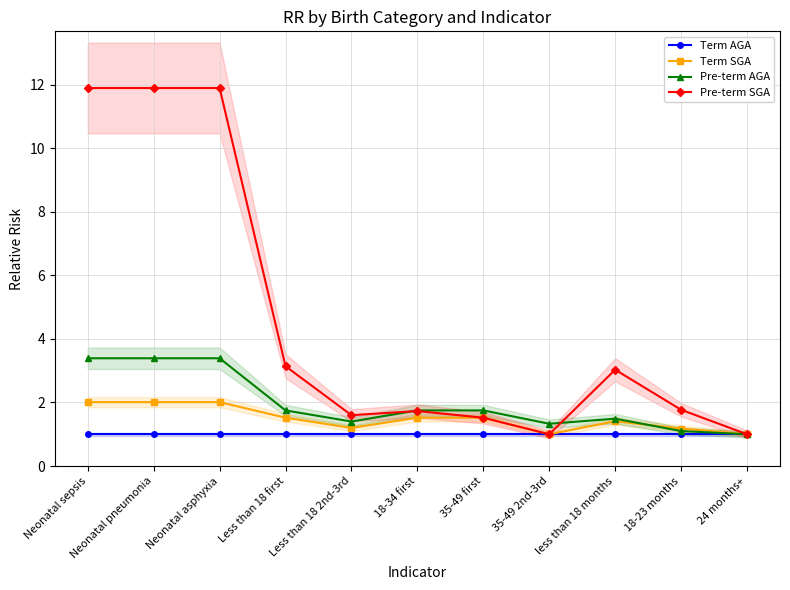

Reading left to right, what are all the values shown in this chart?

Term AGA: 1.0	1.0	1.0	1.0	1.0	1.0	1.0	1.0	1.0	1.0	1.0
Term SGA: 2.0	2.0	2.0	1.5	1.2	1.5	1.5	1.0	1.4	1.2	1.0
Pre-term AGA: 3.4	3.4	3.4	1.8	1.4	1.8	1.8	1.3	1.5	1.1	1.0
Pre-term SGA: 11.9	11.9	11.9	3.1	1.6	1.7	1.5	1.0	3.0	1.8	1.0